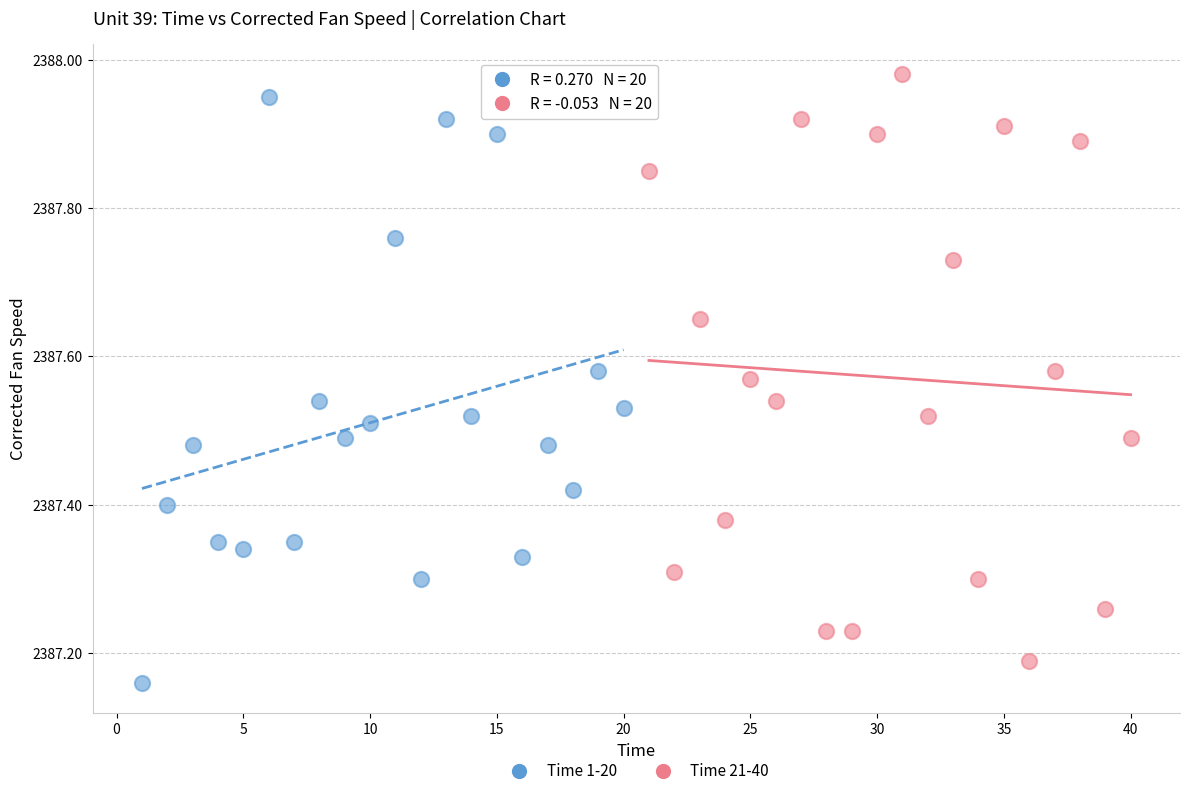

What are all the series names shown in the legend?

Time 1-20, Time 21-40